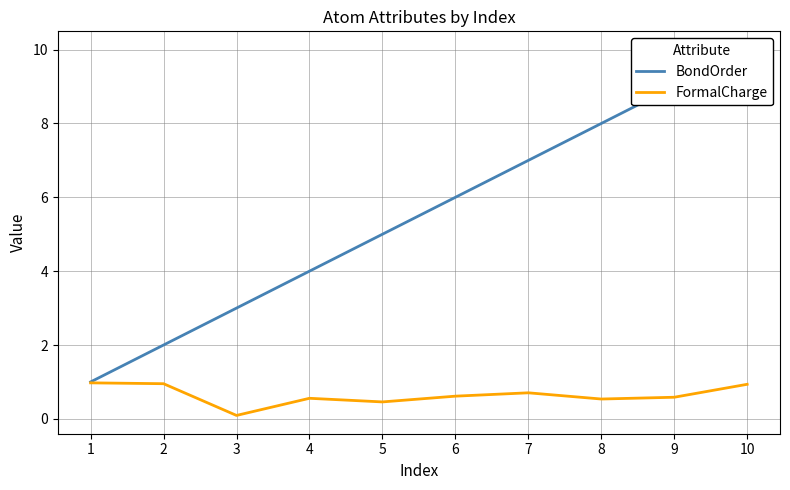

True or false: BondOrder and FormalCharge intersect in this chart.

False